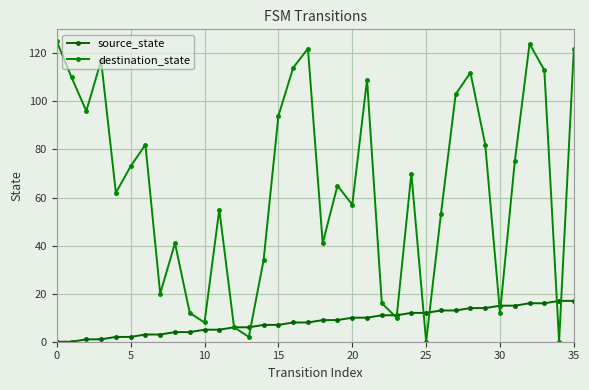

At which label is source_state closest to 8?

16